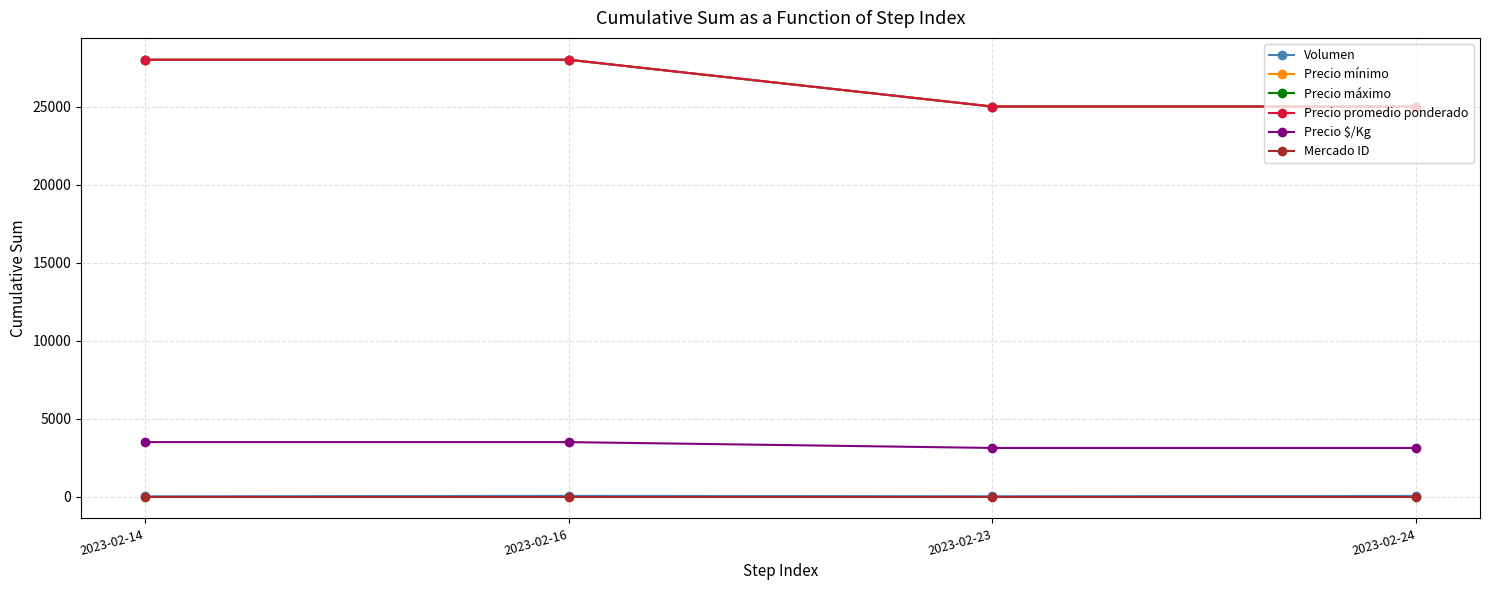

What is the value of the Mercado ID point at the 2nd from the left?

10